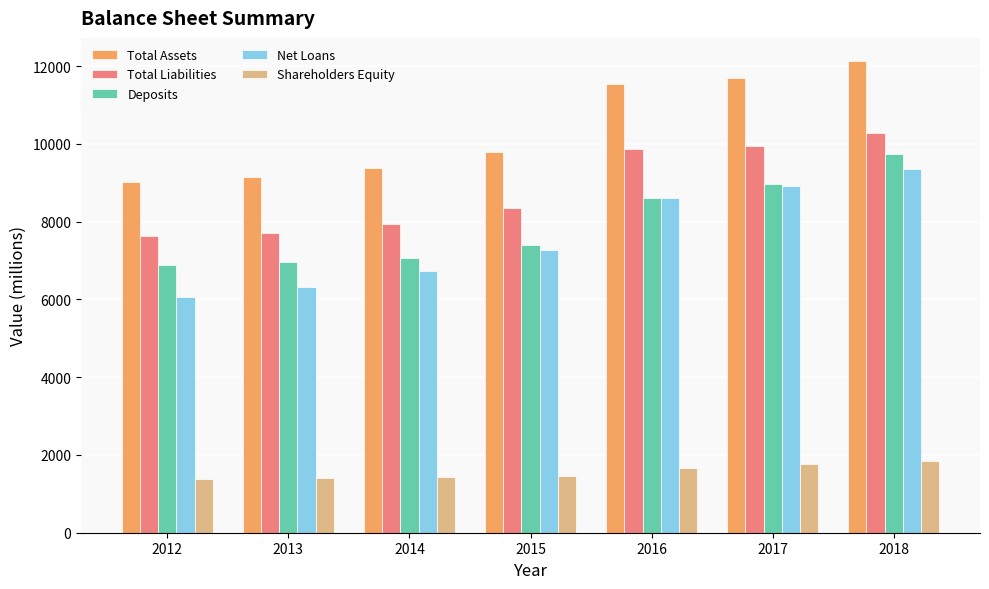

The Total Assets series shows 15048 at 2013. True or false?

False